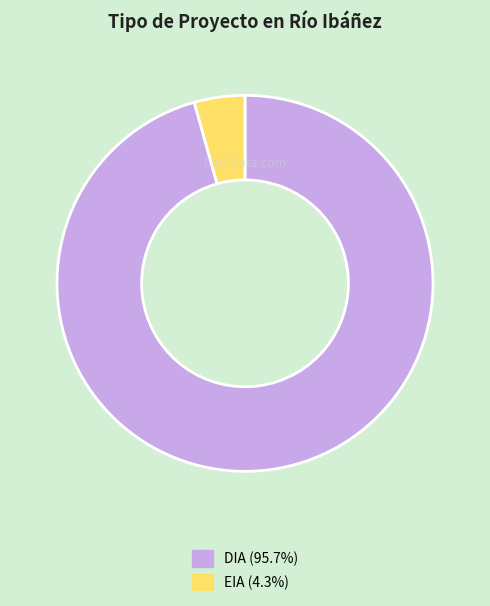

How many slices are in this pie chart?

2